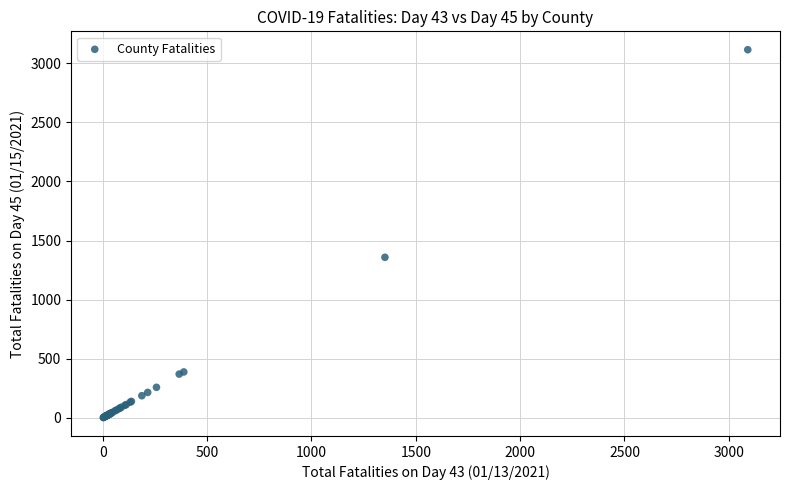

What Y value in the scatter plot is closest to 1558?

1358